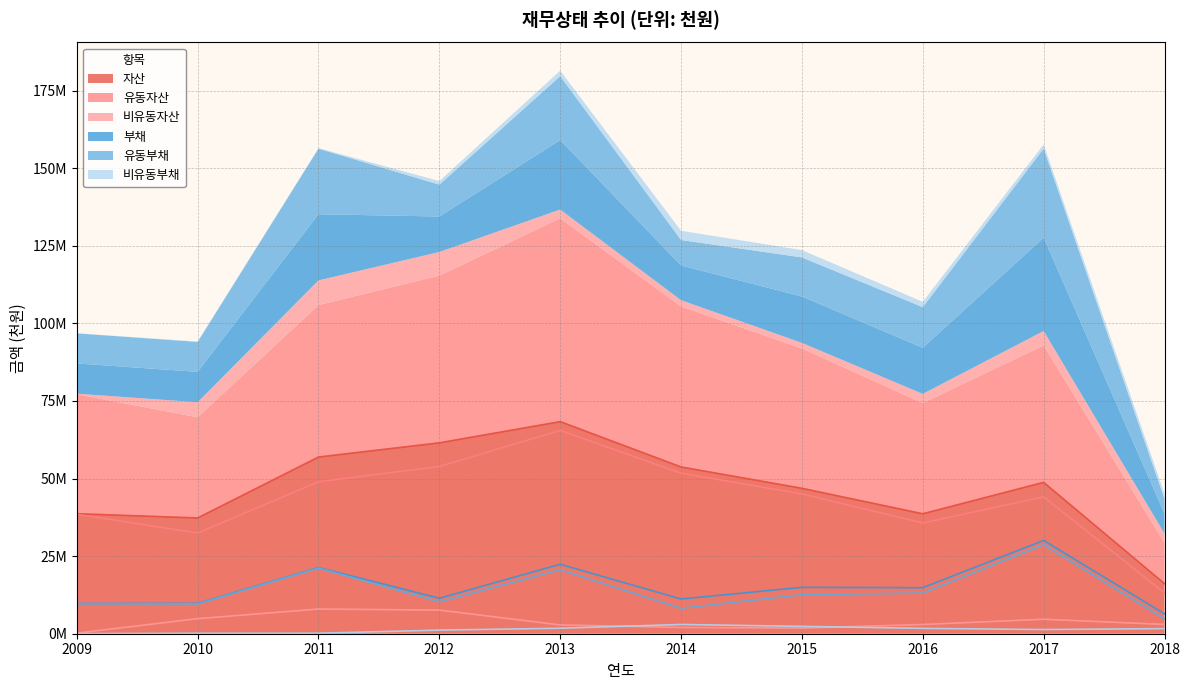

Where is the first local minimum for 유동부채?

2010